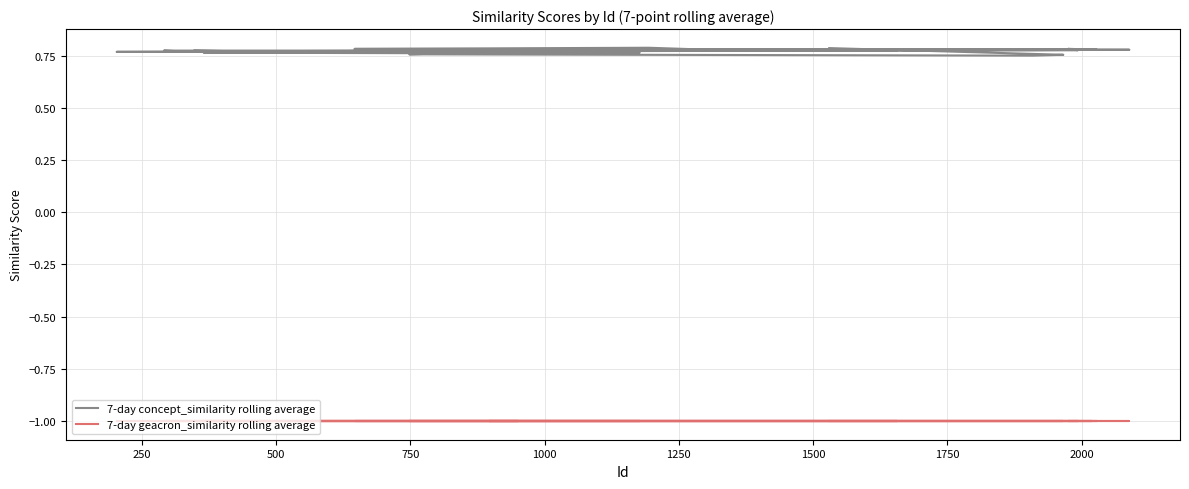

Reading right to left, extract all data points from this chart.

7-day concept_similarity rolling average: 0.8	0.8	0.8	0.8	0.8	0.8	0.8	0.8	0.8	0.8	0.8	0.8	0.8	0.8	0.8	0.8	0.8	0.8	0.8	0.8	0.8	0.8	0.8	0.8	0.8	0.7	0.8	0.8
7-day geacron_similarity rolling average: -1.0	-1.0	-1.0	-1.0	-1.0	-1.0	-1.0	-1.0	-1.0	-1.0	-1.0	-1.0	-1.0	-1.0	-1.0	-1.0	-1.0	-1.0	-1.0	-1.0	-1.0	-1.0	-1.0	-1.0	-1.0	-1.0	-1.0	-1.0